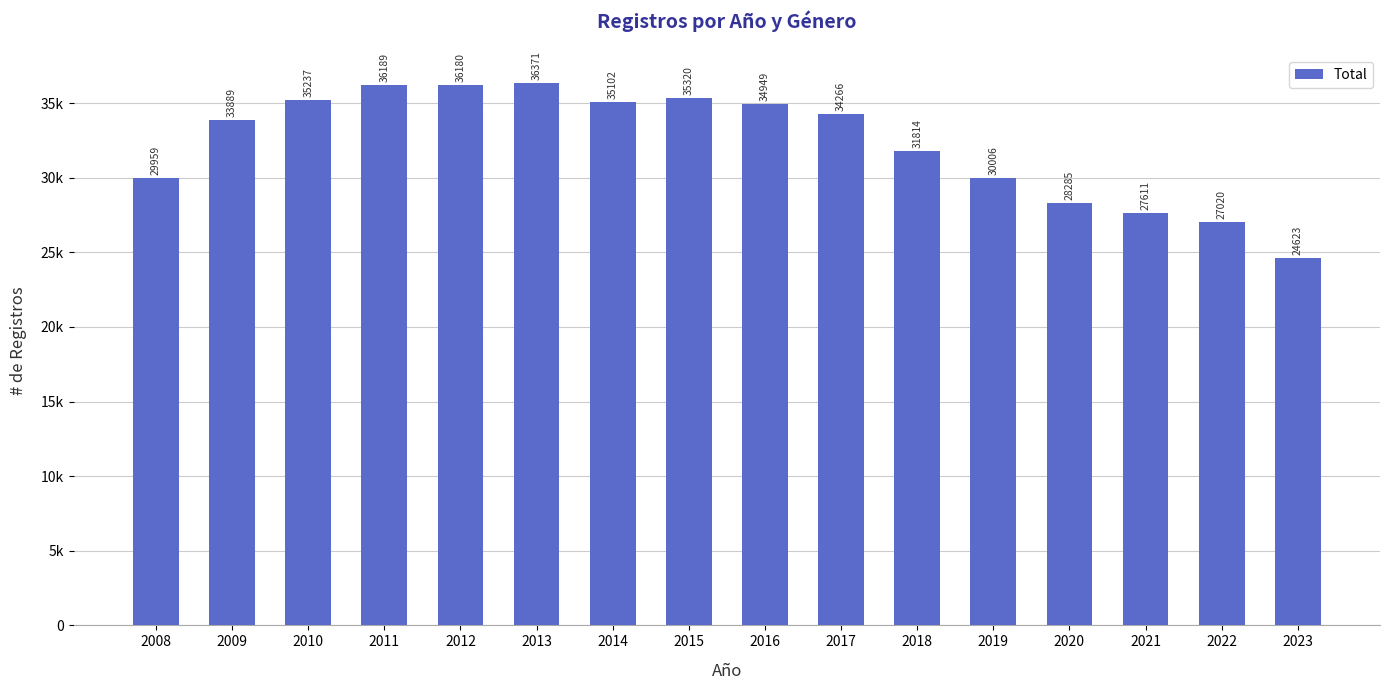

Are the bars horizontal?

No